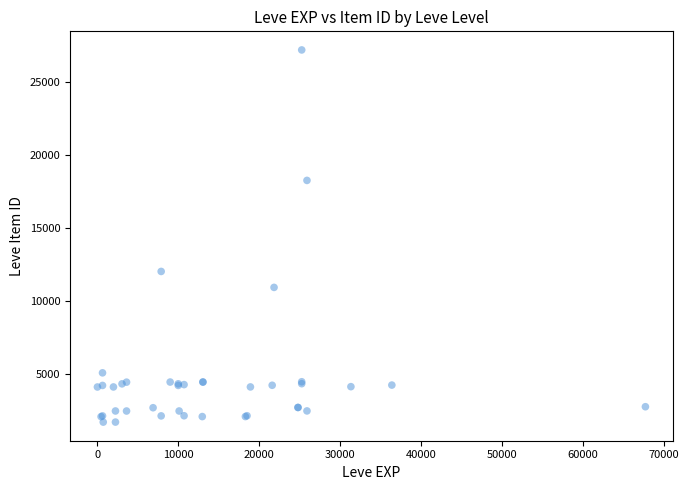

What Y value in the scatter plot is closest to 14448?

12018